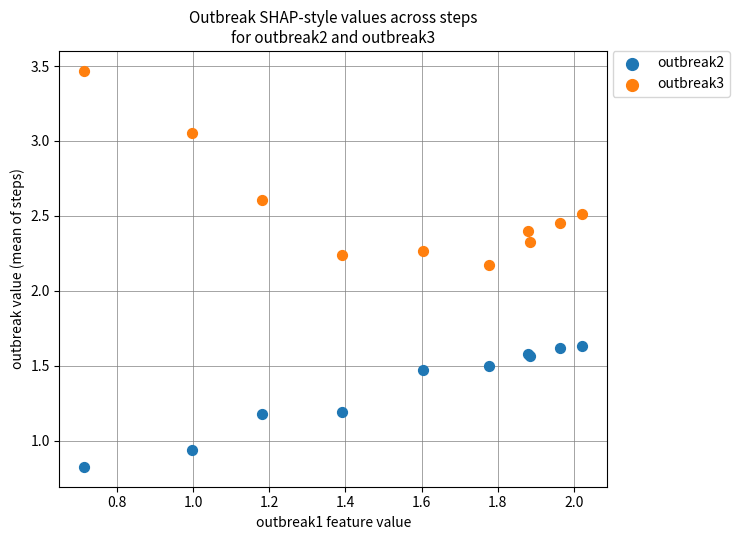

What is the X range (max minus min) for the scatter plot?

1.3